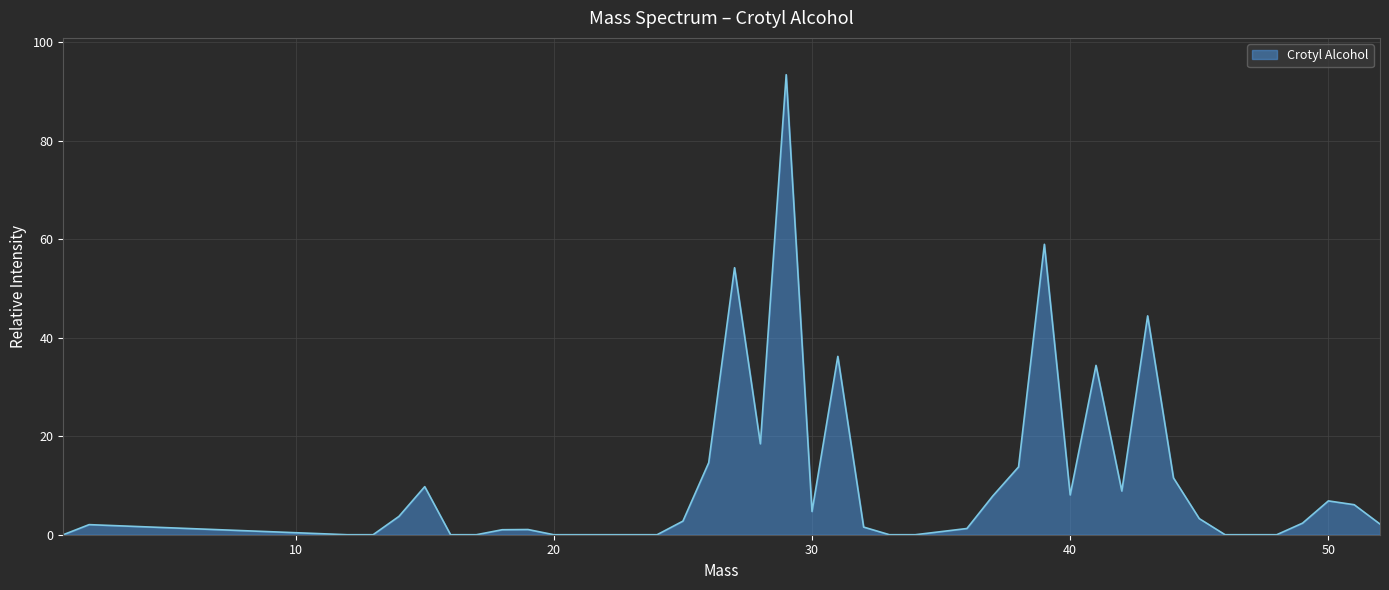

What is the difference between the second highest and minimum values?

59.0